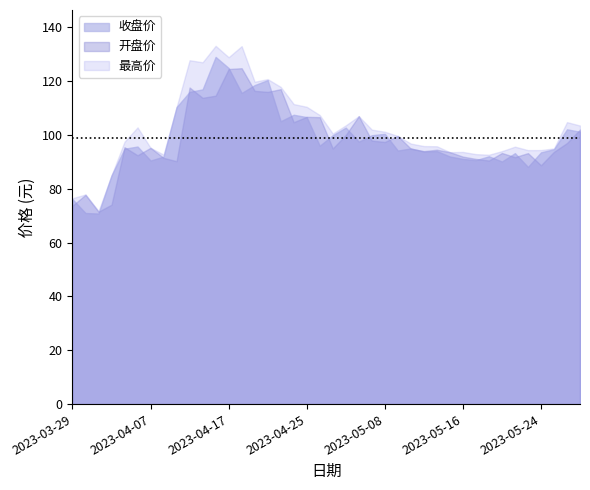

True or false: 最高 and 收盘 intersect in this chart.

False